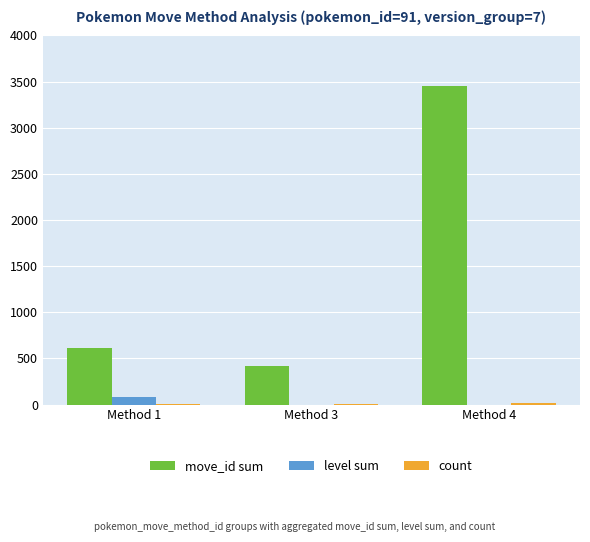

Which series changed the most between Method 1 and Method 4?

move_id sum